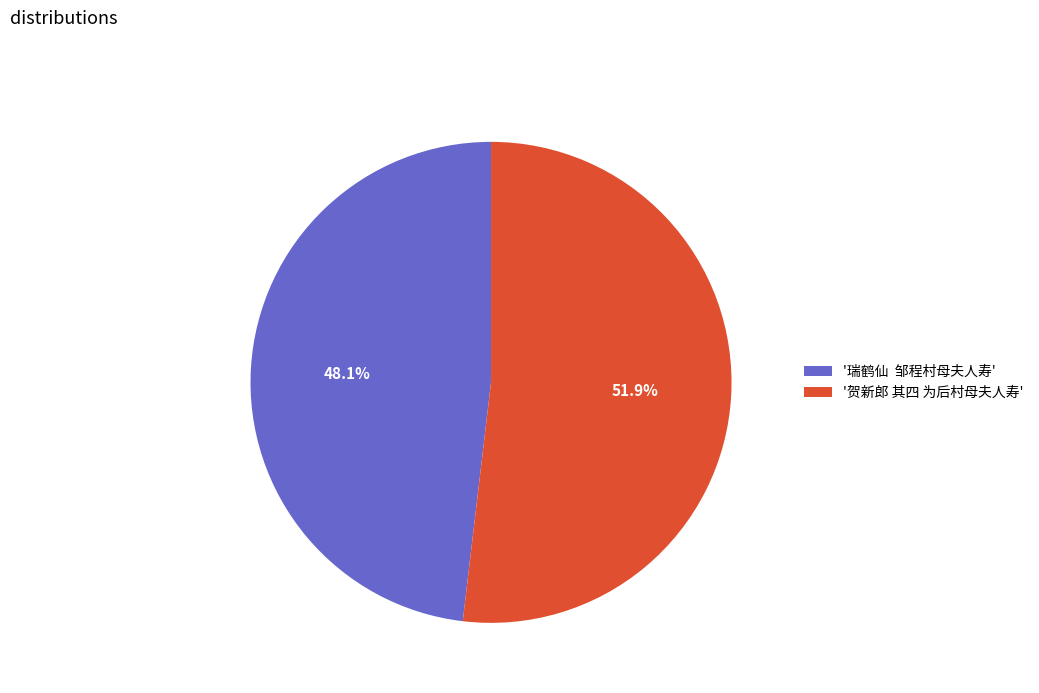

Count the number of slices in the pie.

2